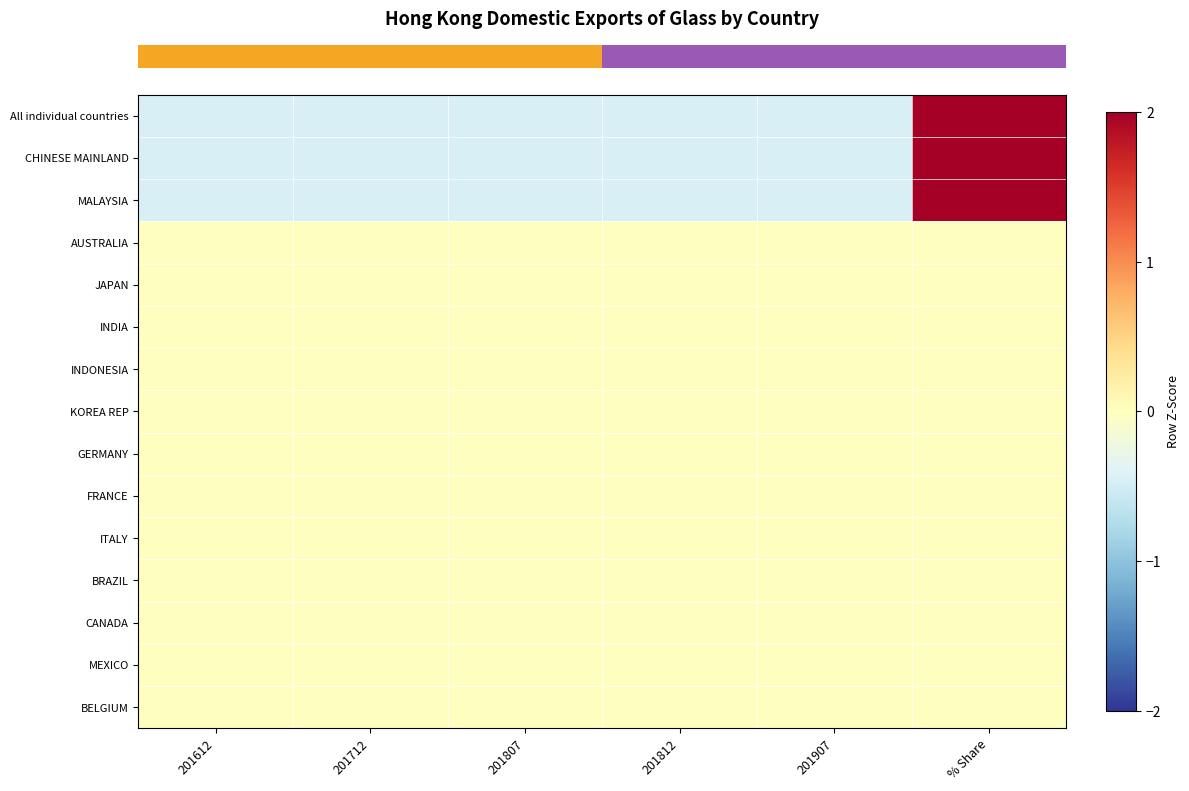

At how many categories does at least one series exceed 0?

1